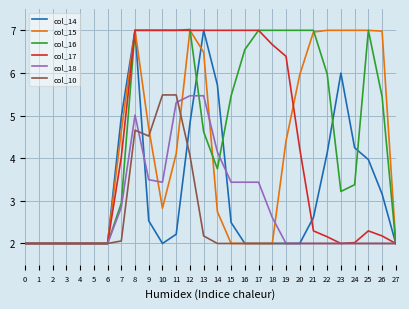

Where is col_14 nearest to the value 4?

25